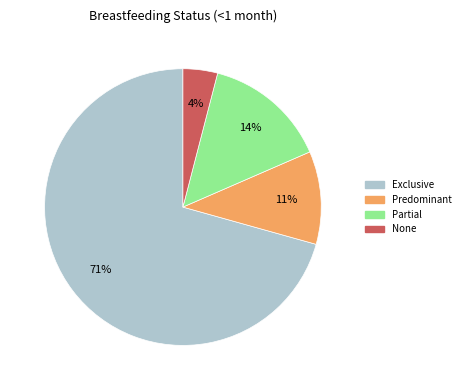

To the nearest percent, what percentage of the pie is Exclusive?

71%